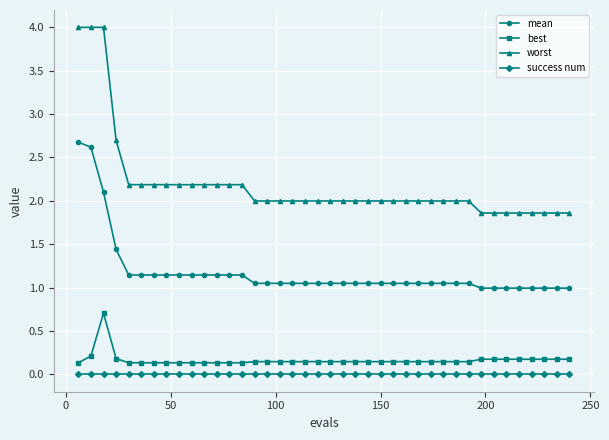

List the series in order of their peak value, lowest first.

success num, best, mean, worst